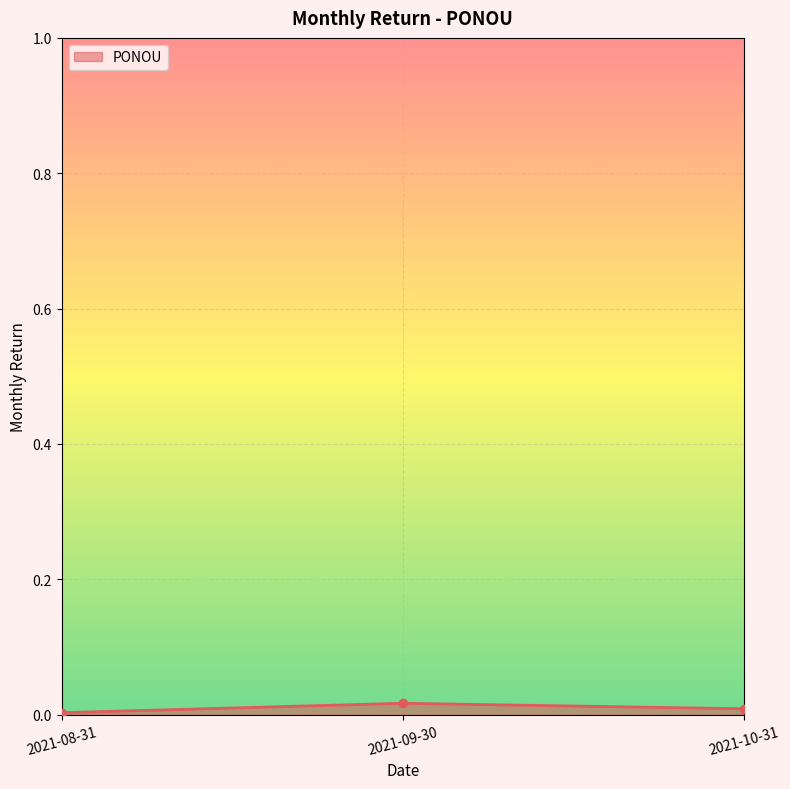

True or false: the data shows 0.0 at 2021-09-30.

True